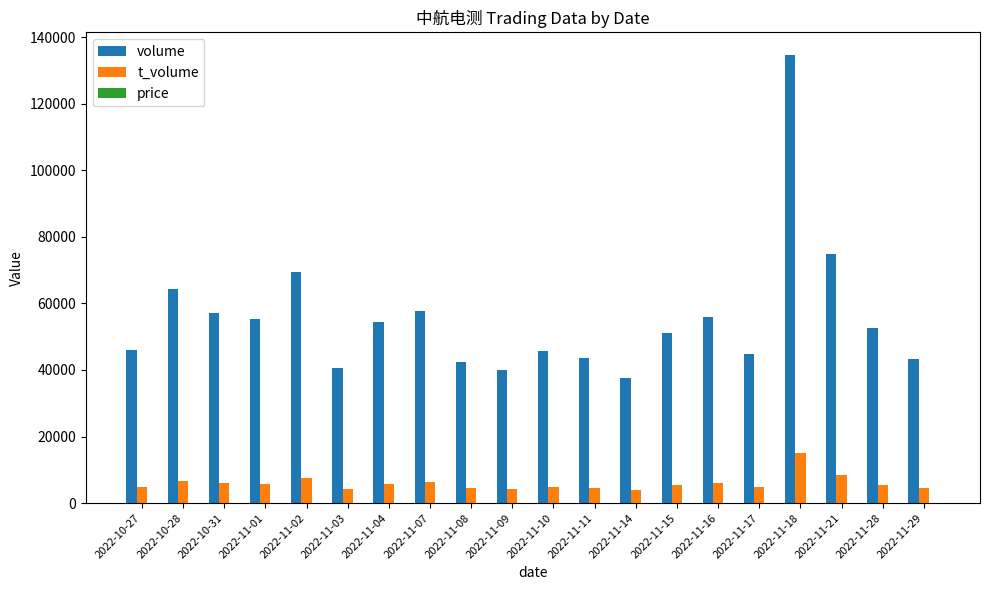

Which series has the largest total across all categories?

volume